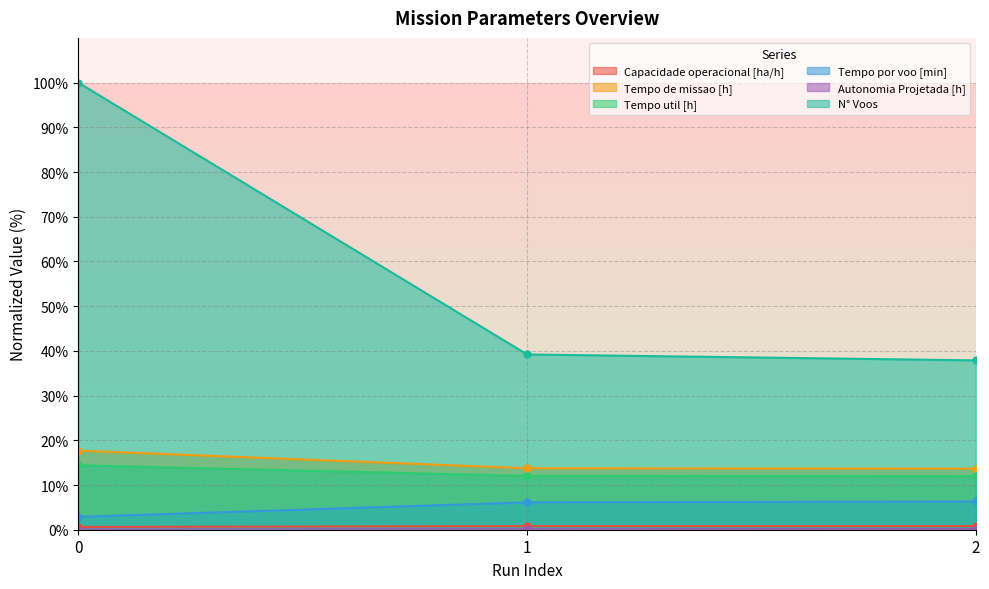

Count the Tempo de missao [h] values in the range 13 to 17.

2